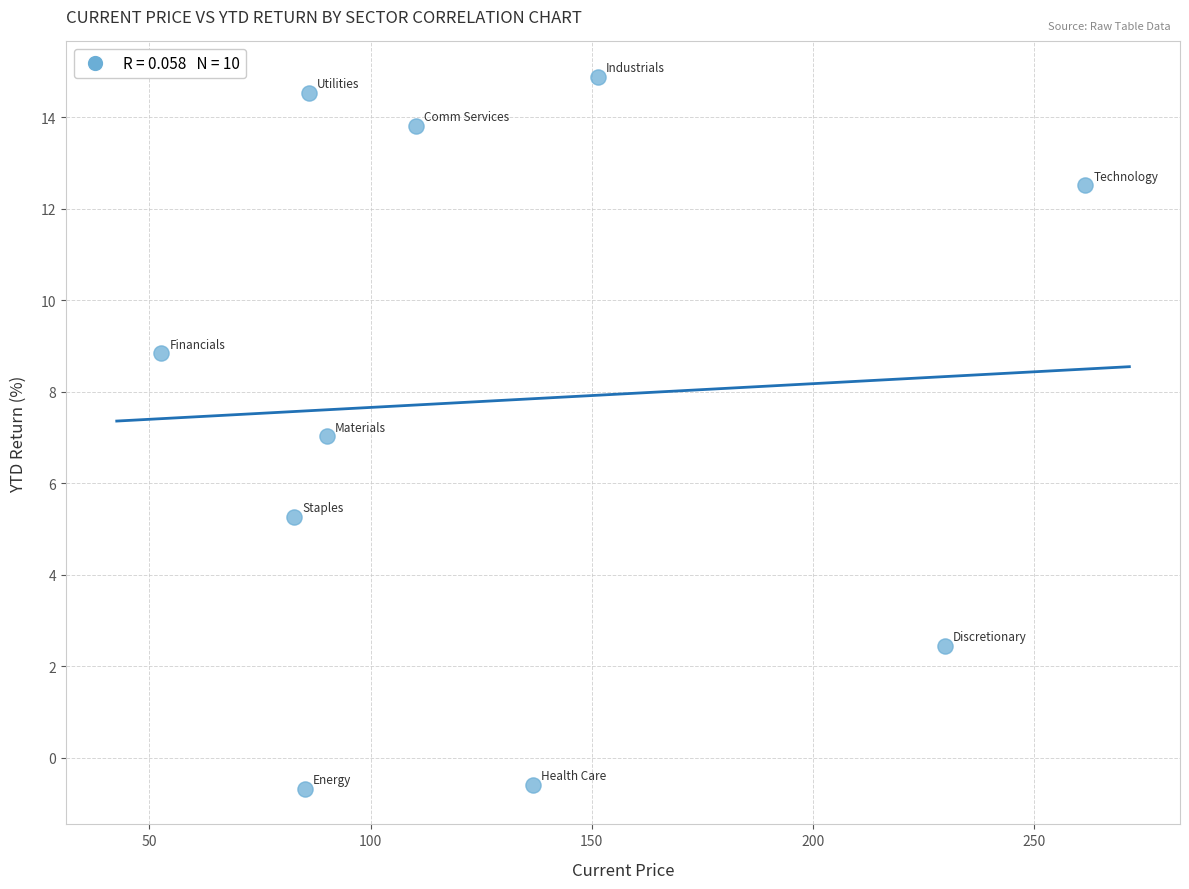

What is the range of X values (max minus min)?

209.0